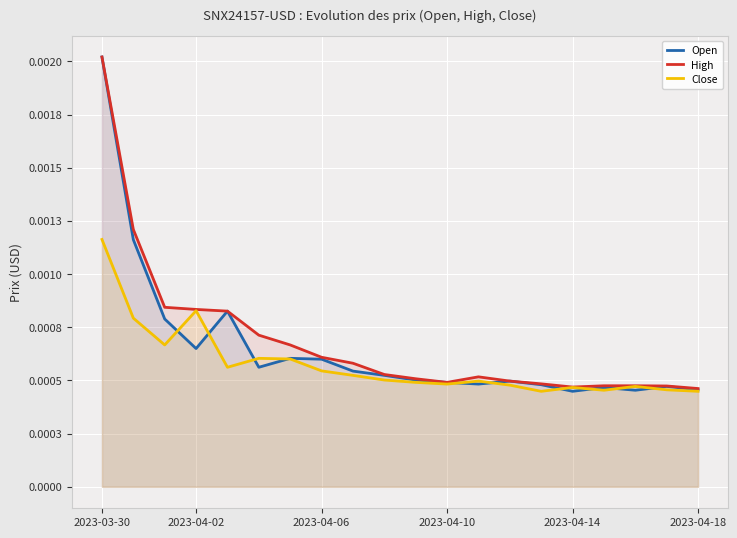

How many series are shown in this chart?

3